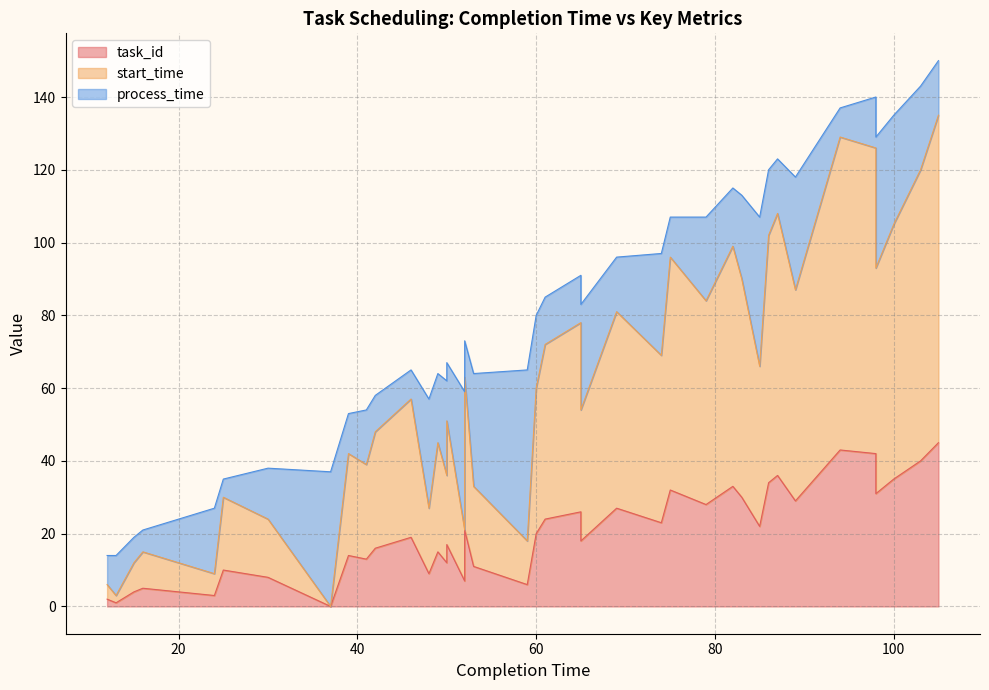

True or false: task_id and start_time cross at least once.

False